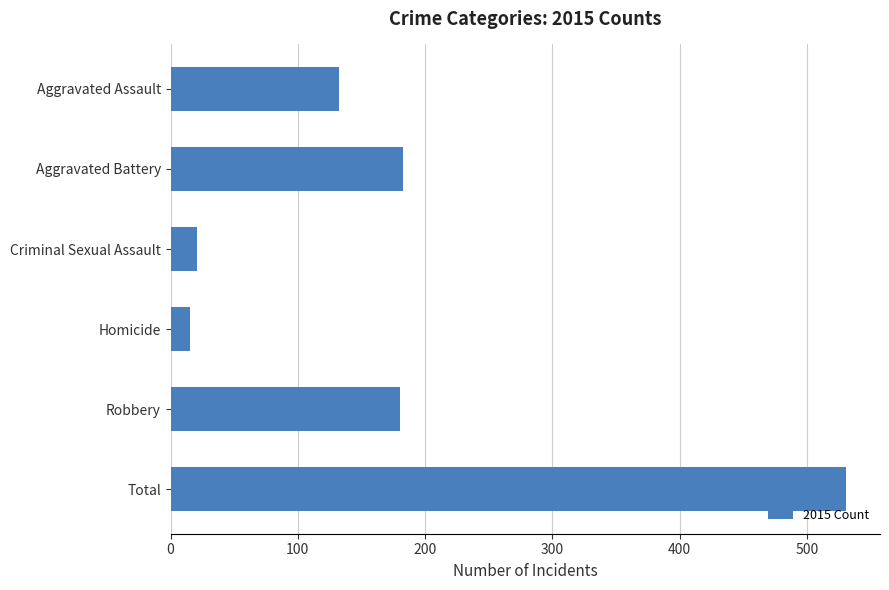

What is the label of the 2nd bar from the bottom?

Robbery